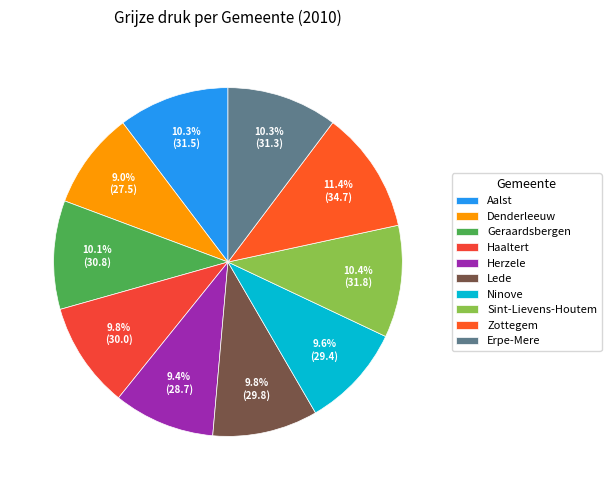

Does any single category account for the majority?

No